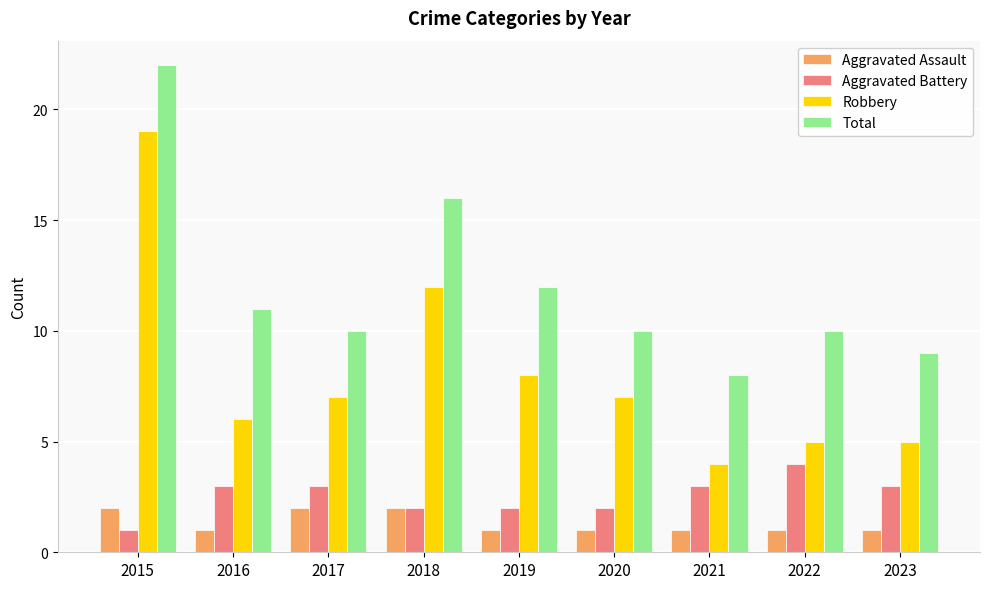

What are all the series names shown in the legend?

Aggravated Assault, Aggravated Battery, Robbery, Total